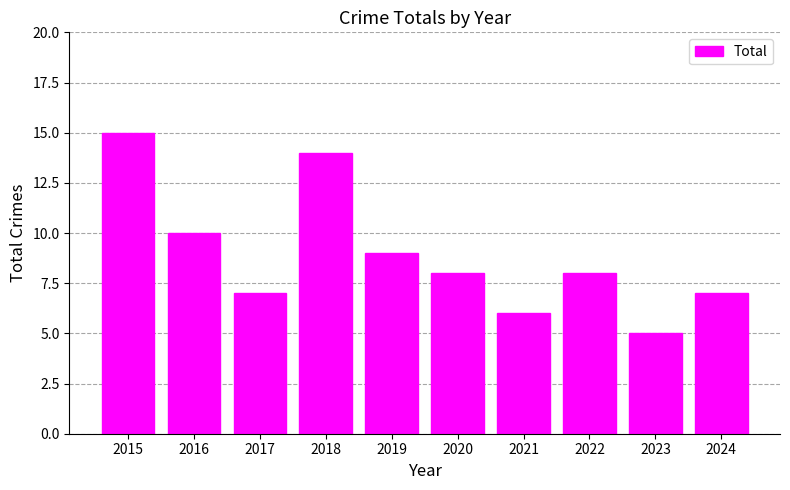

Does the chart contain stacked bars?

No